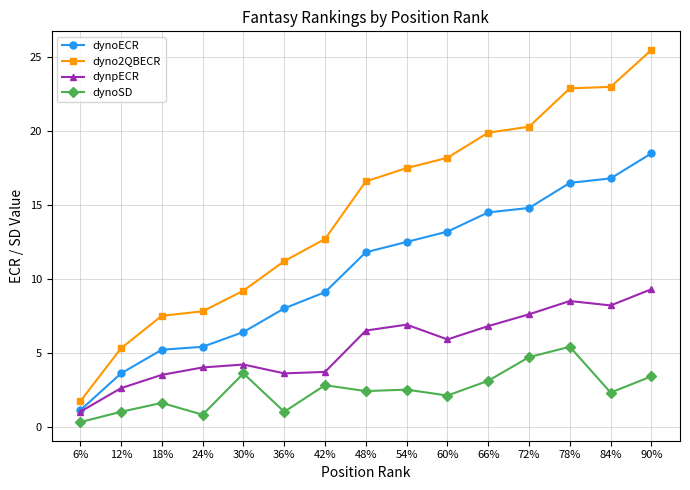

What is the label of the 14th point from the left?

84%